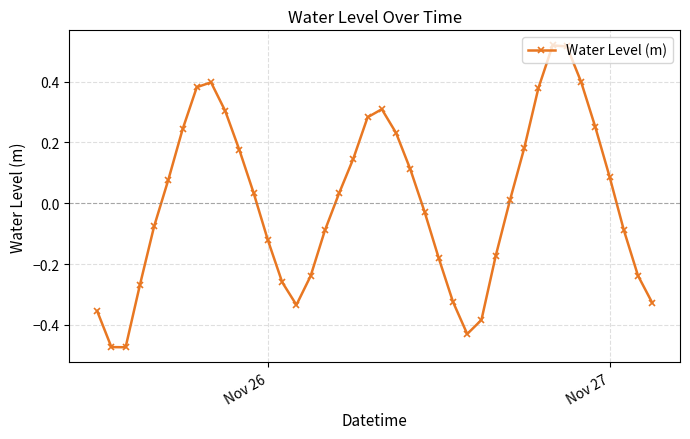

What is the difference between the maximum and minimum values?

1.0